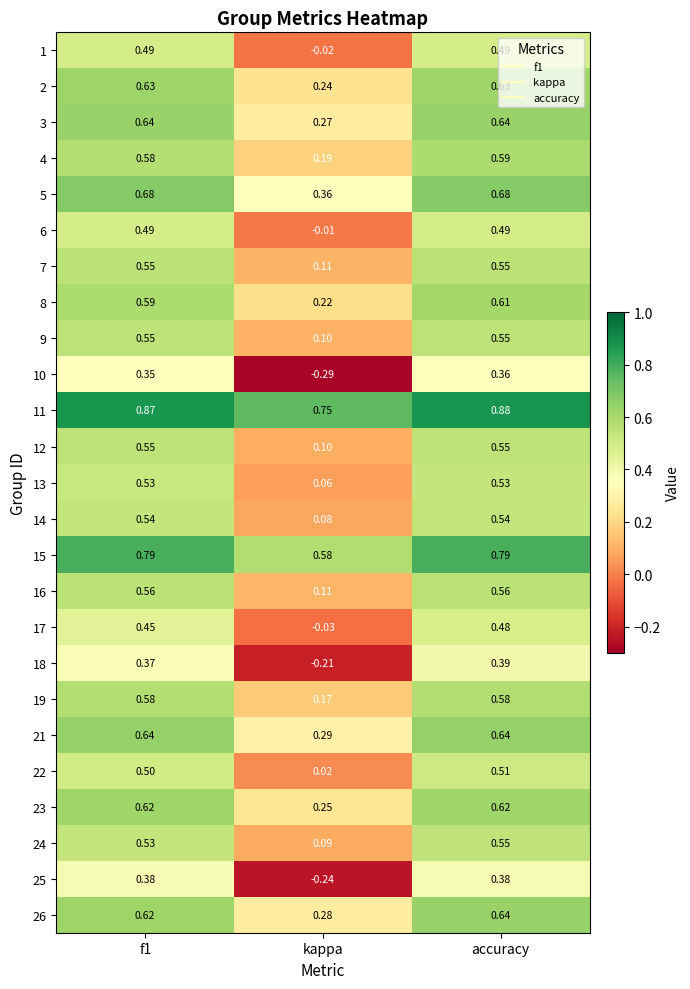

Is the value of 26 at kappa greater than the value of 3 at kappa?

Yes